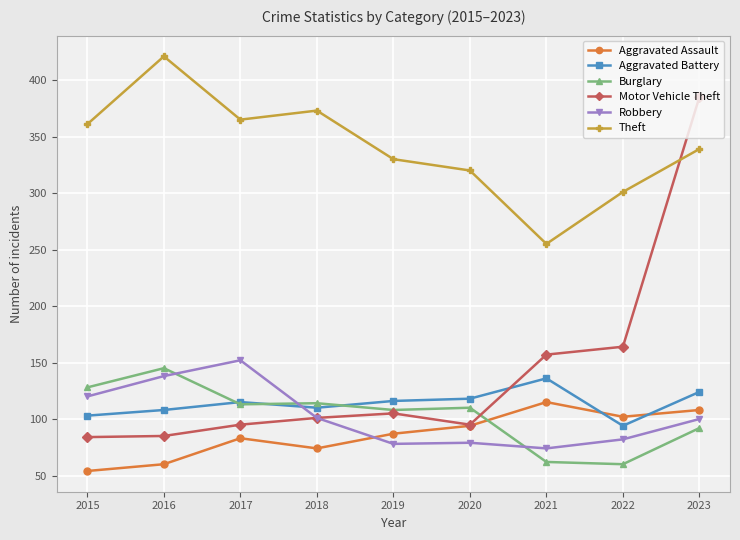

True or false: Motor Vehicle Theft and Theft intersect in this chart.

True